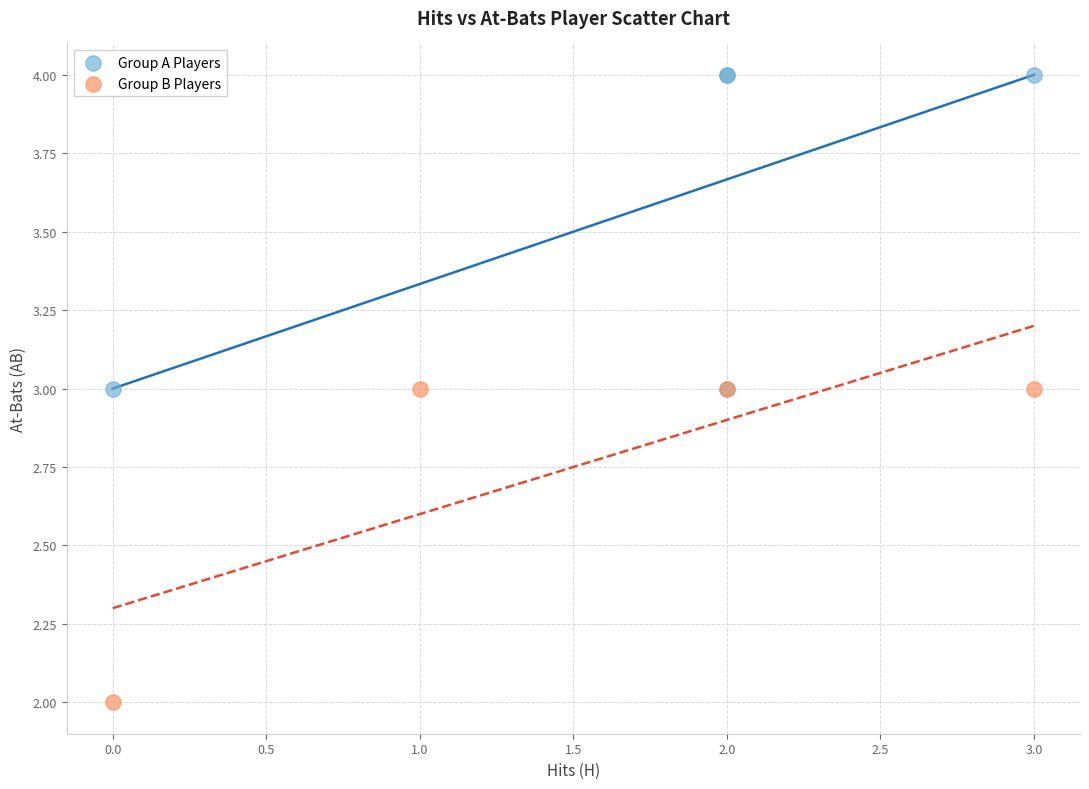

Which series reaches the maximum Y coordinate?

Group A Players